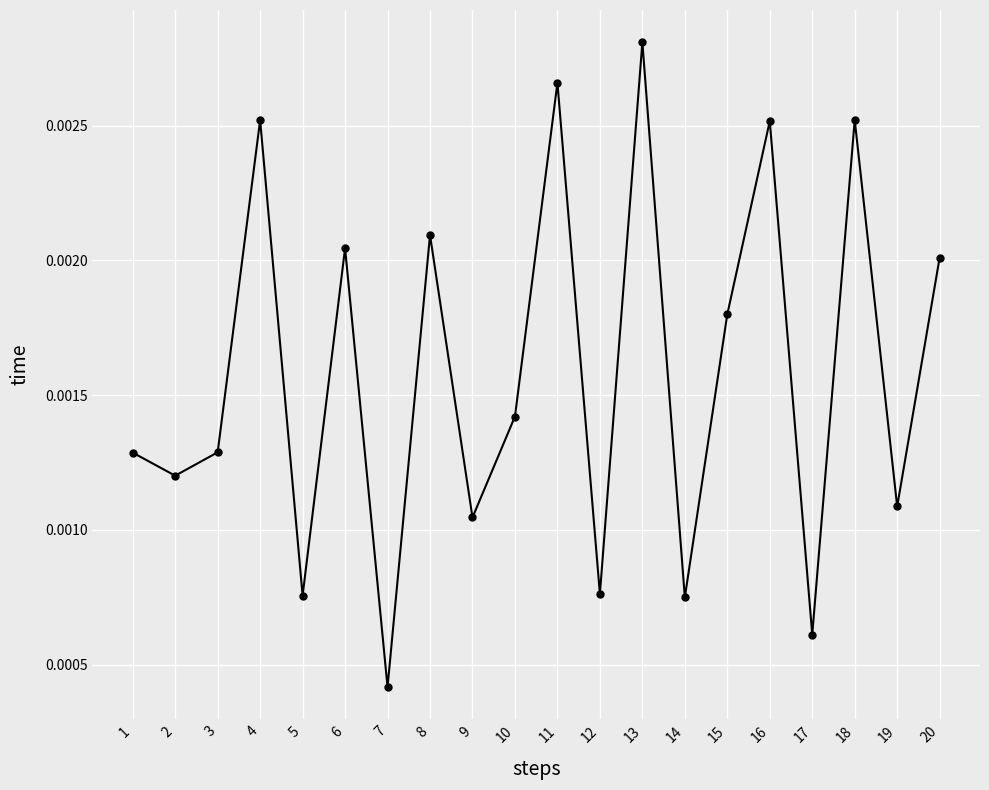

Does the chart have visible grid lines?

Yes